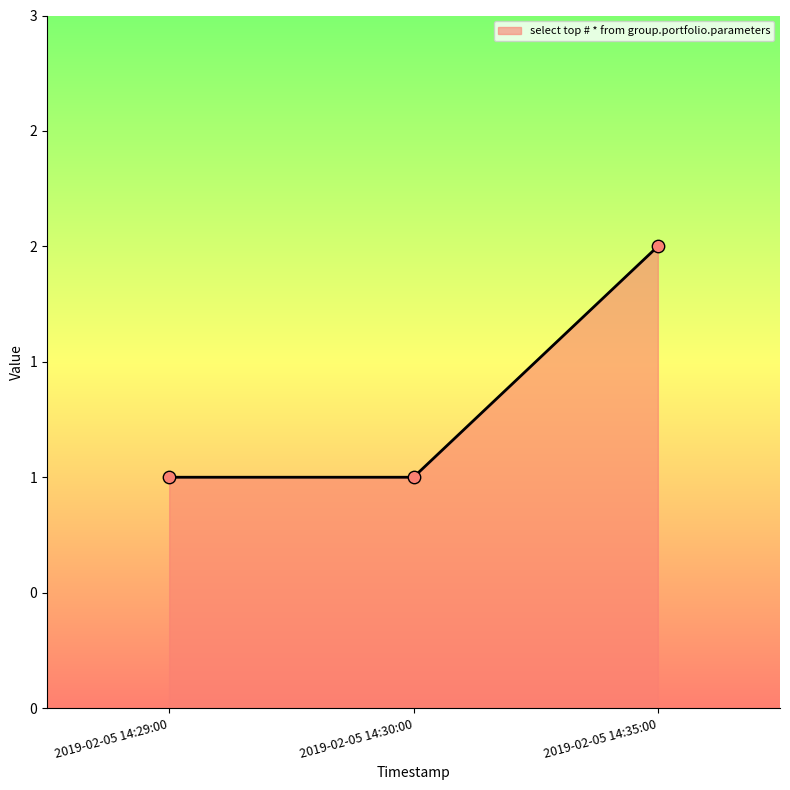

Approximately how many times larger is the value at 2019-02-05 14:30:00 compared to 2019-02-05 14:29:00?

1.0